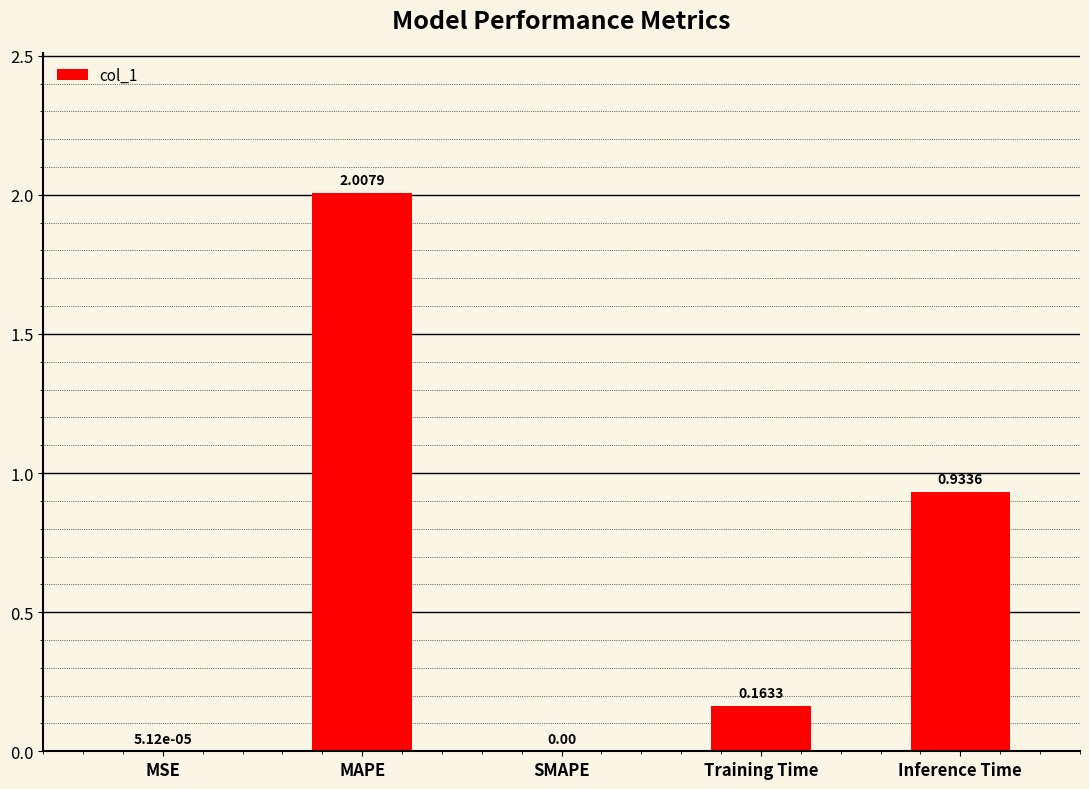

What is the sum of all values?

3.1